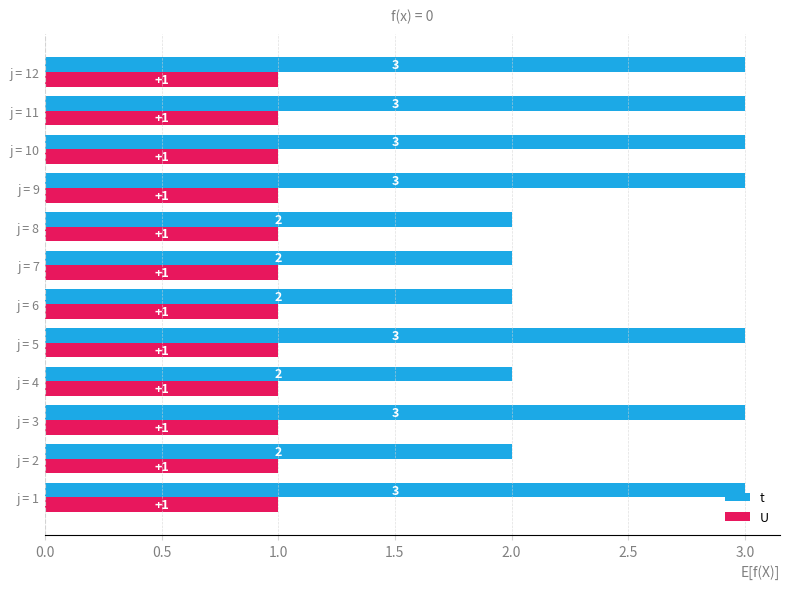

How many data points does each series have?

12